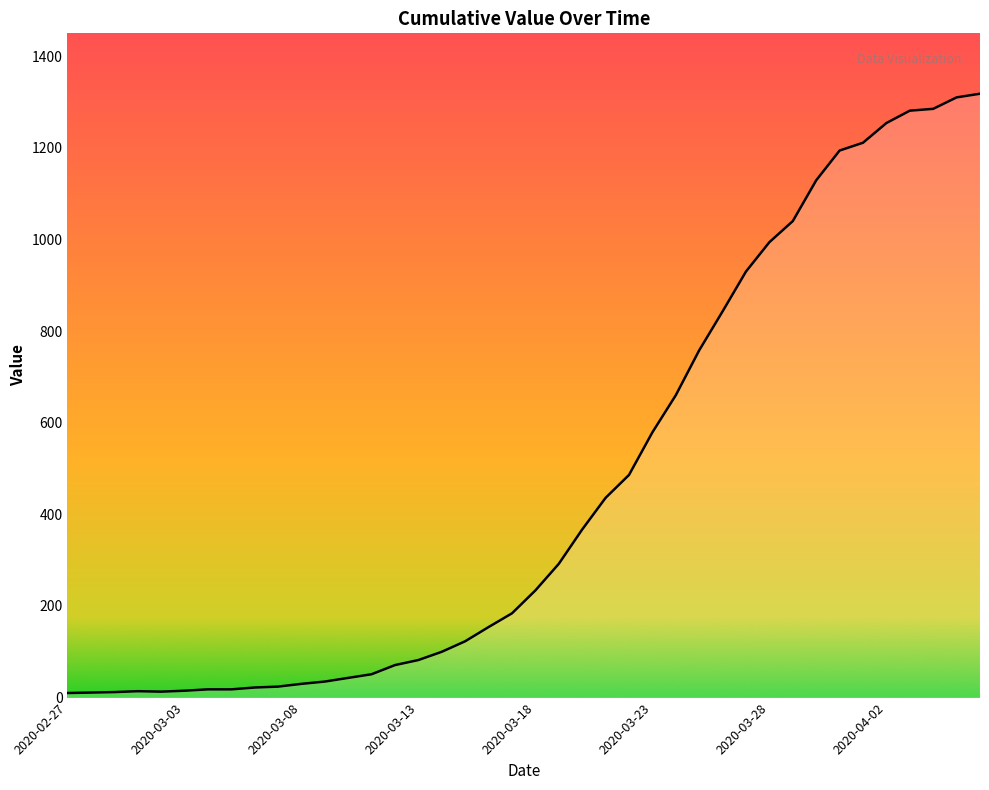

What is the smallest value displayed?

10